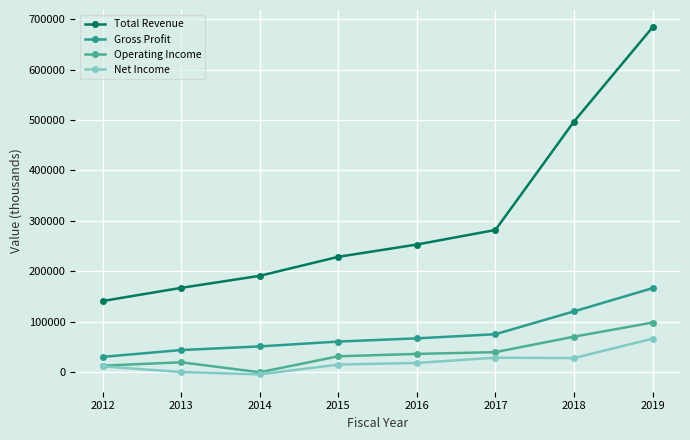

How many lines are shown in the chart?

4